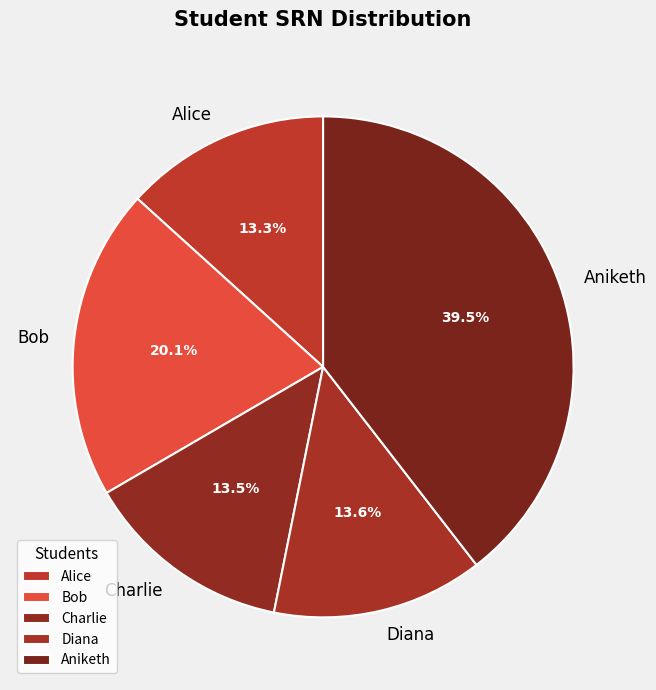

Is it true that Charlie is 8% of the pie?

False